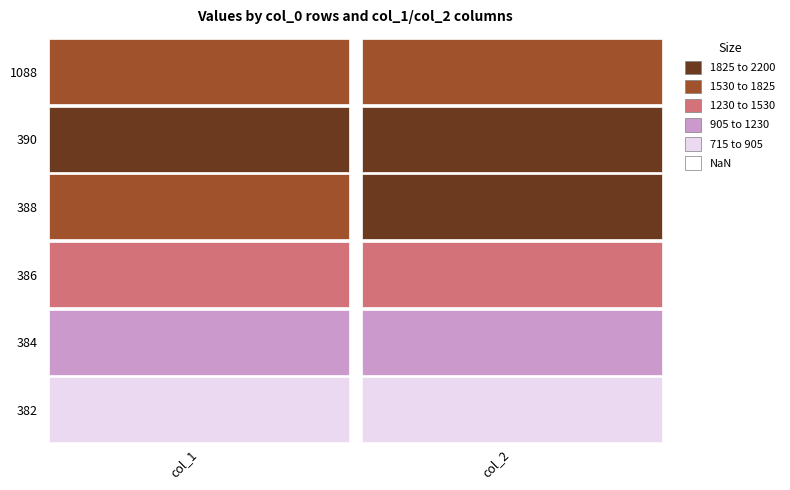

What is the difference between the maximum and minimum values in the 1088 series?

170